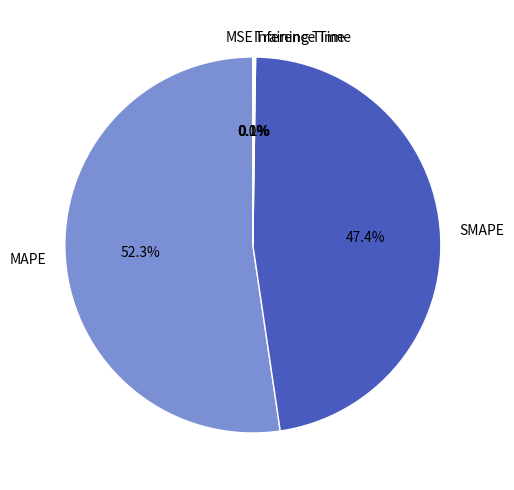

Which category has the biggest portion of the pie?

MAPE